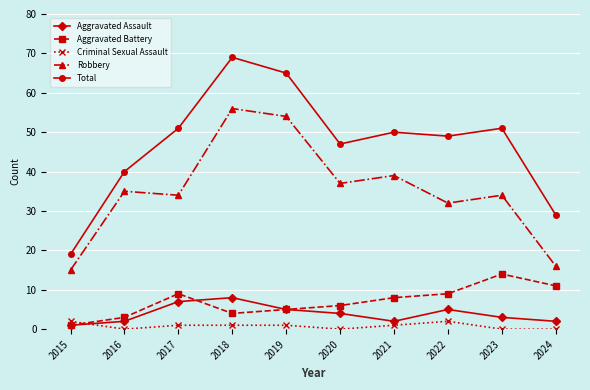

Which series has the widest spread of values?

Total